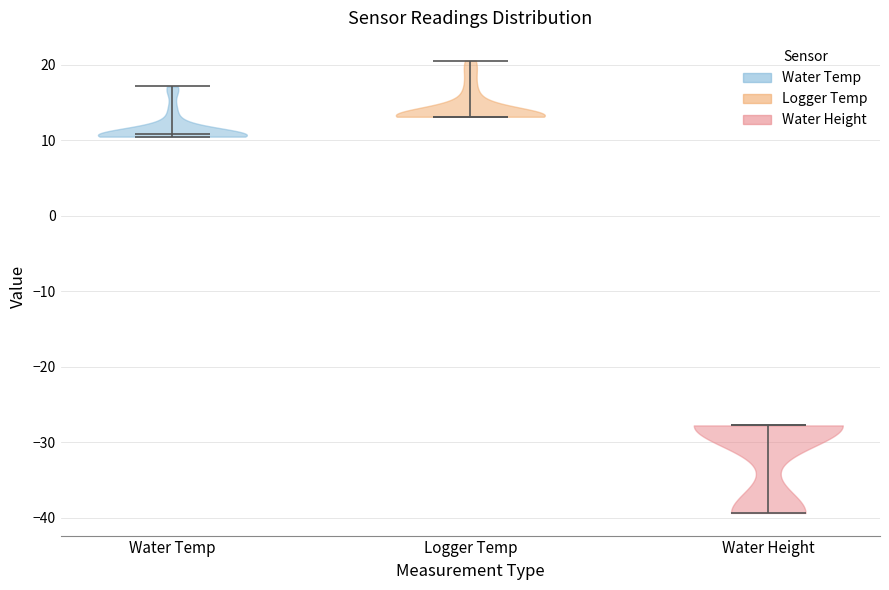

Reading left to right, read every violin against the y-axis: where its median line is, and the lowest and highest points it reaches. The values are not printed on the chart, so give them approximately, as read against the axis.

Water Temp: median line 11, lowest point 10, highest point 17
Logger Temp: median line 13, lowest point 13, highest point 21
Water Height: median line -28, lowest point -39, highest point -28